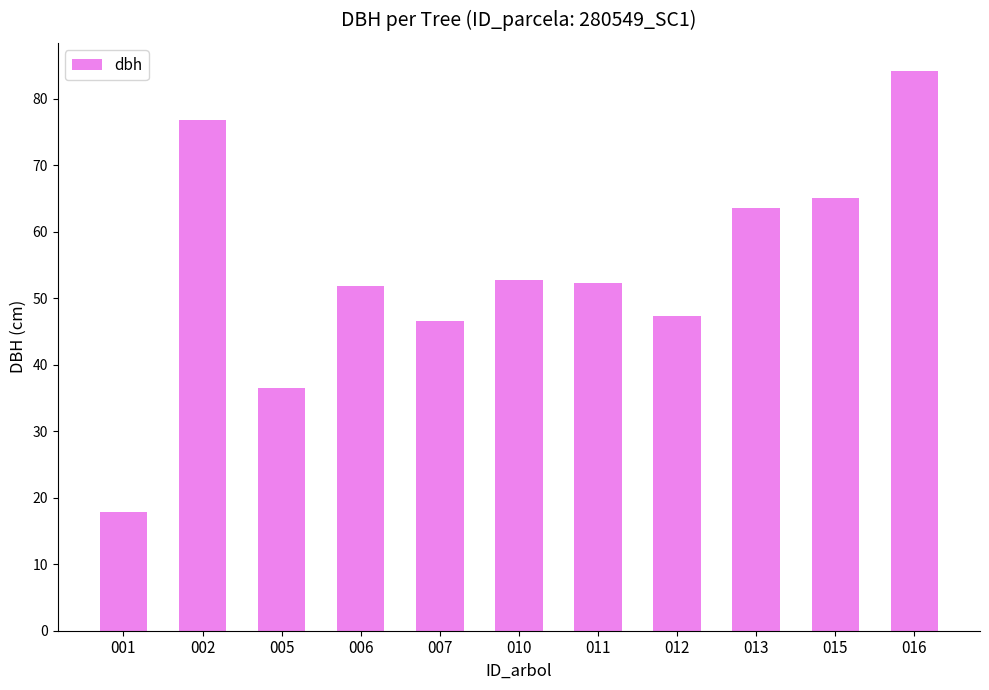

What is the value of the 9th bar from the left?

63.6